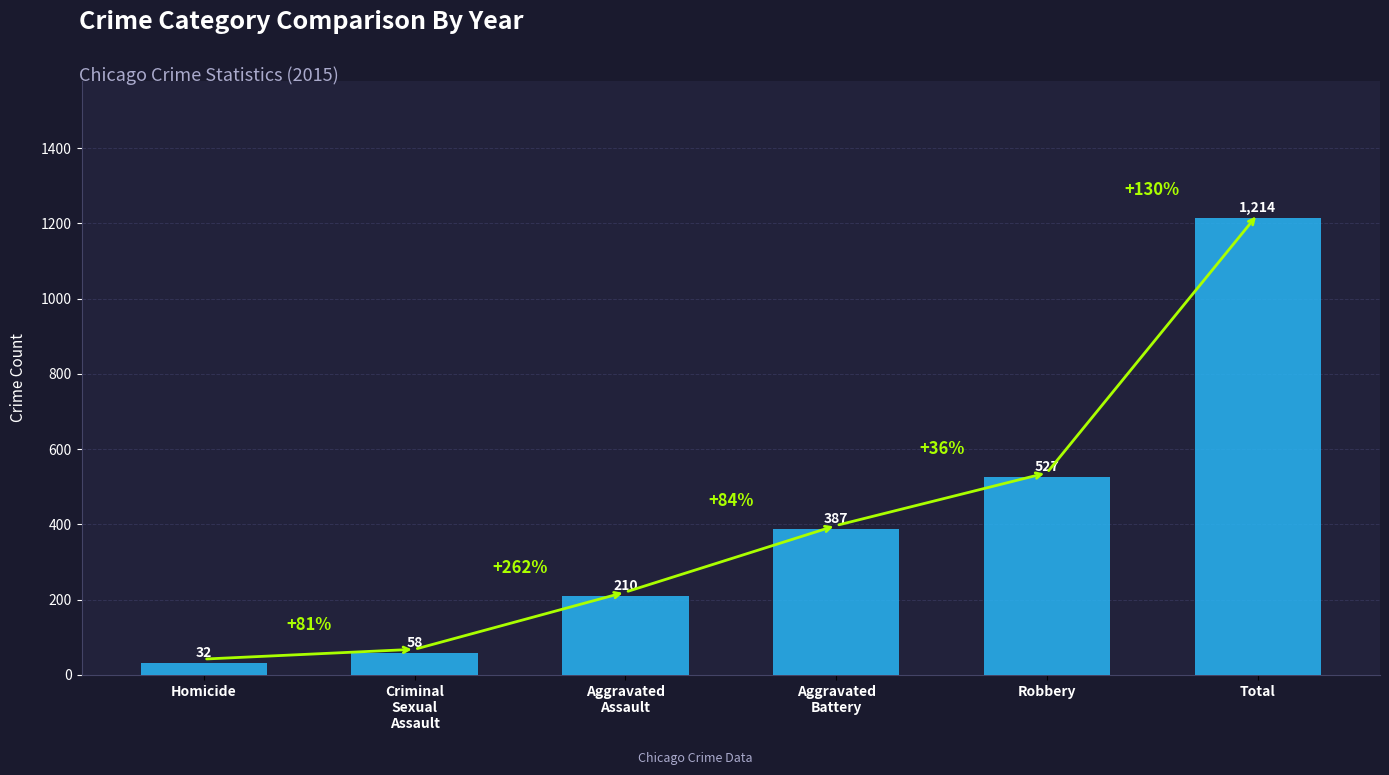

Which category has the highest value across all series?

Total